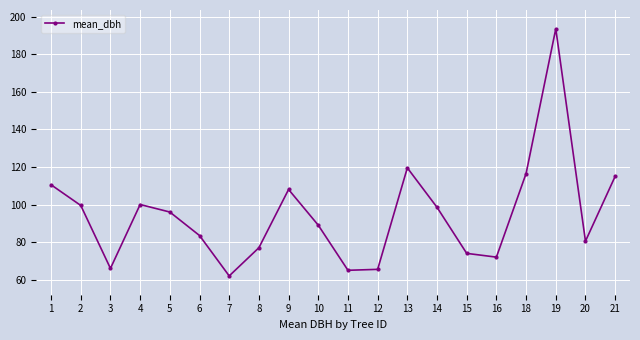

At which label is the value closest to 127?

13